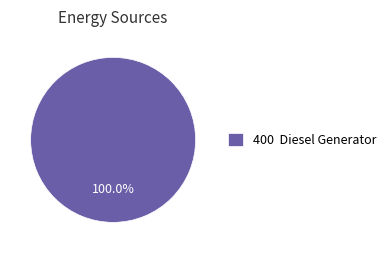

What is the majority slice?

400 Diesel Generator